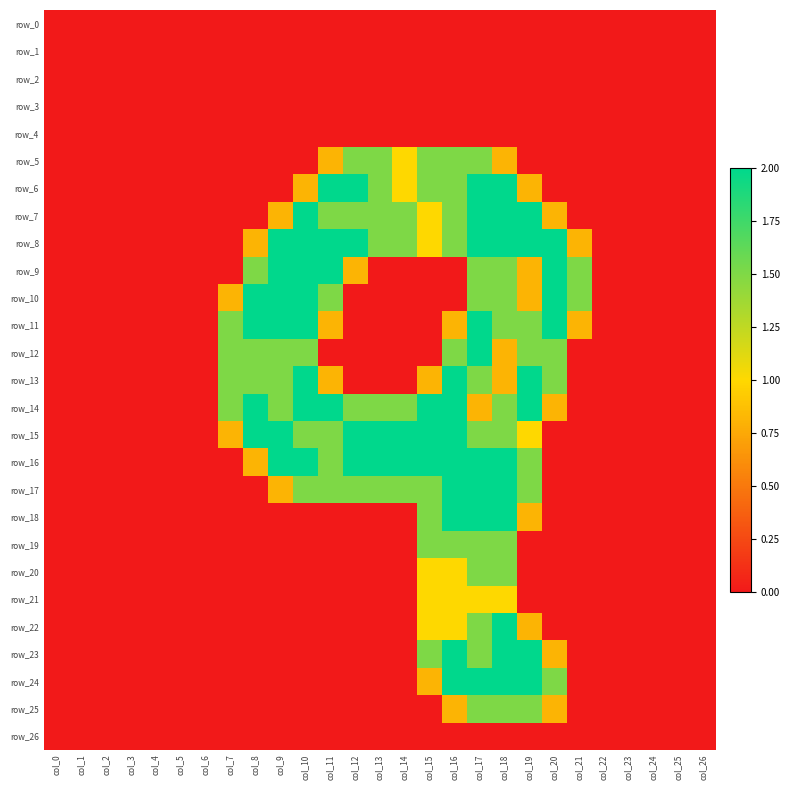

At which label does row_9 reach its peak?

col_9